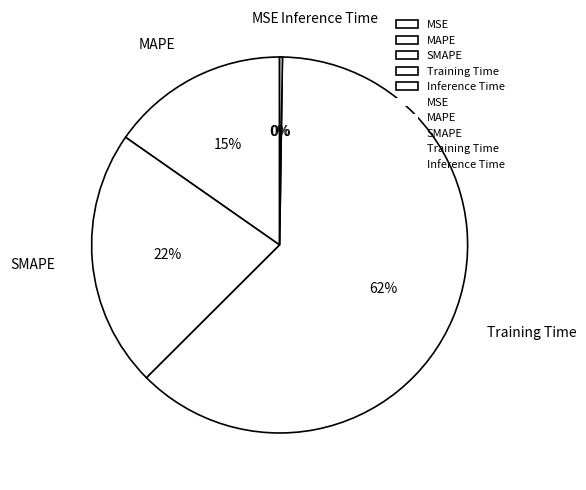

Is it true that SMAPE is 22% of the pie?

True